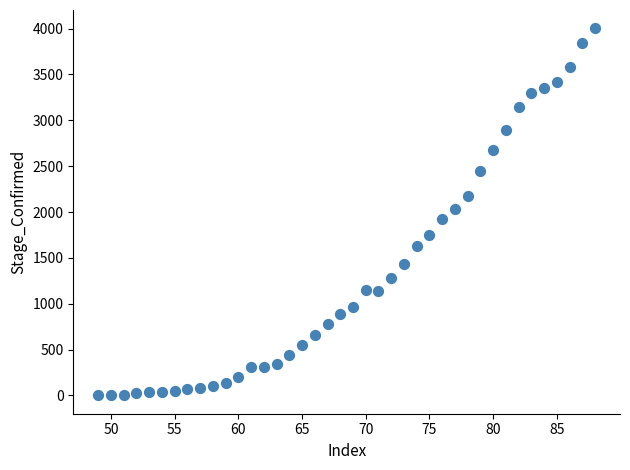

What is the range of X values (max minus min)?

39